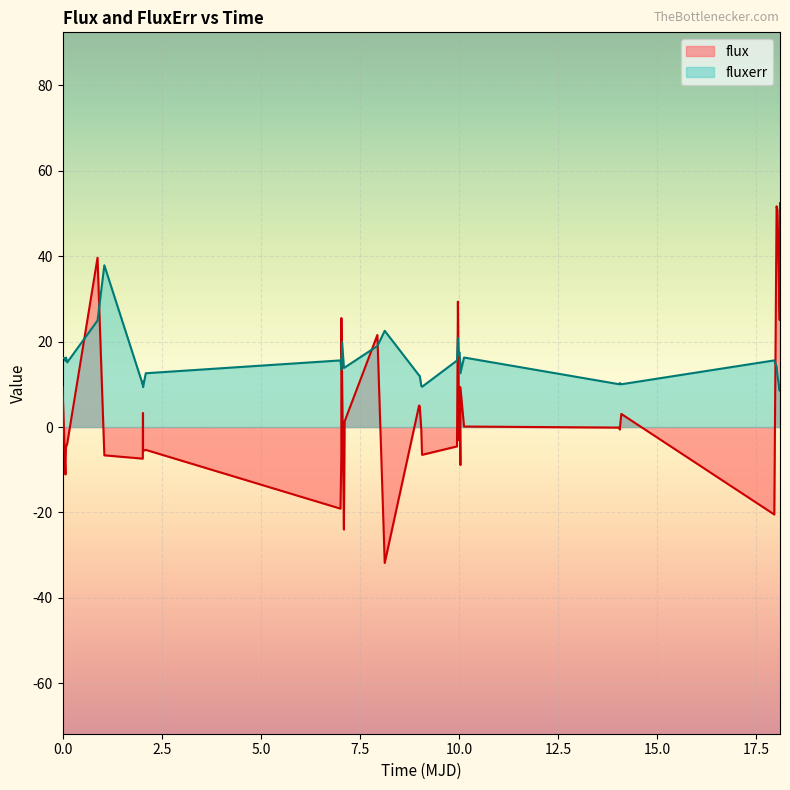

What is the value of the fluxerr point at the 36th from the left?

14.1